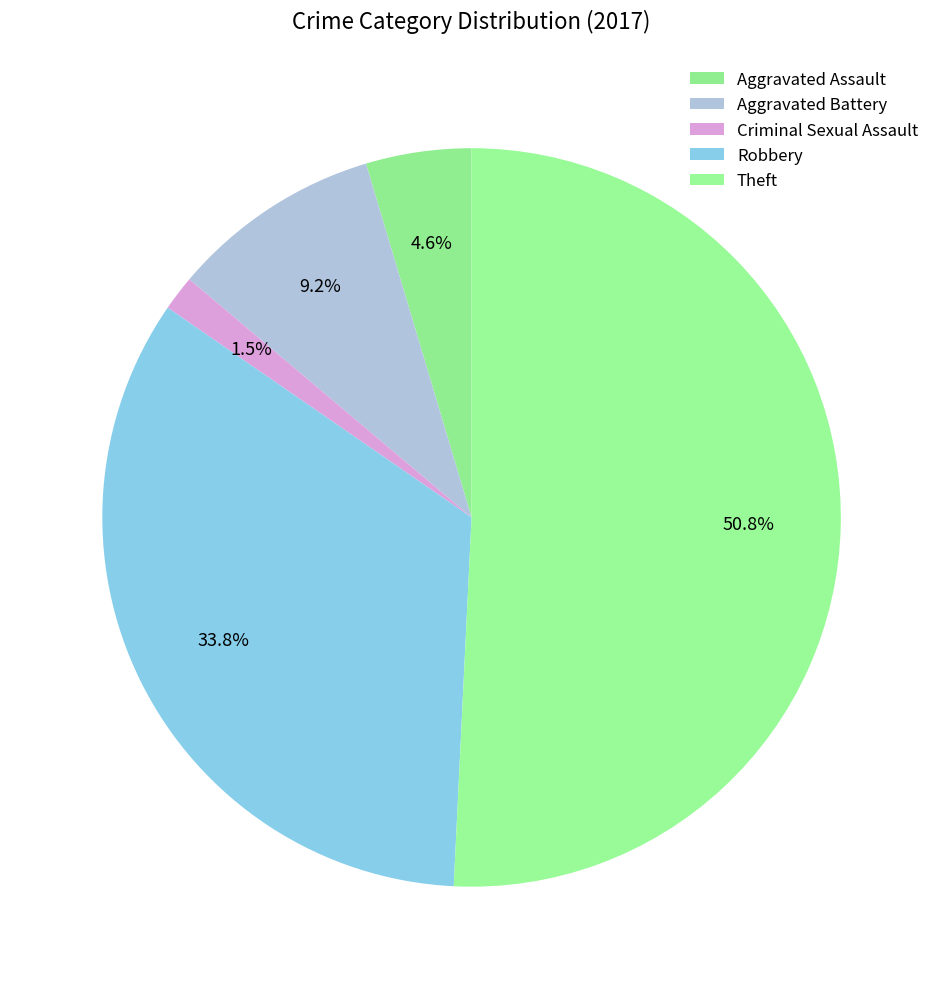

Does any single category account for the majority?

Yes